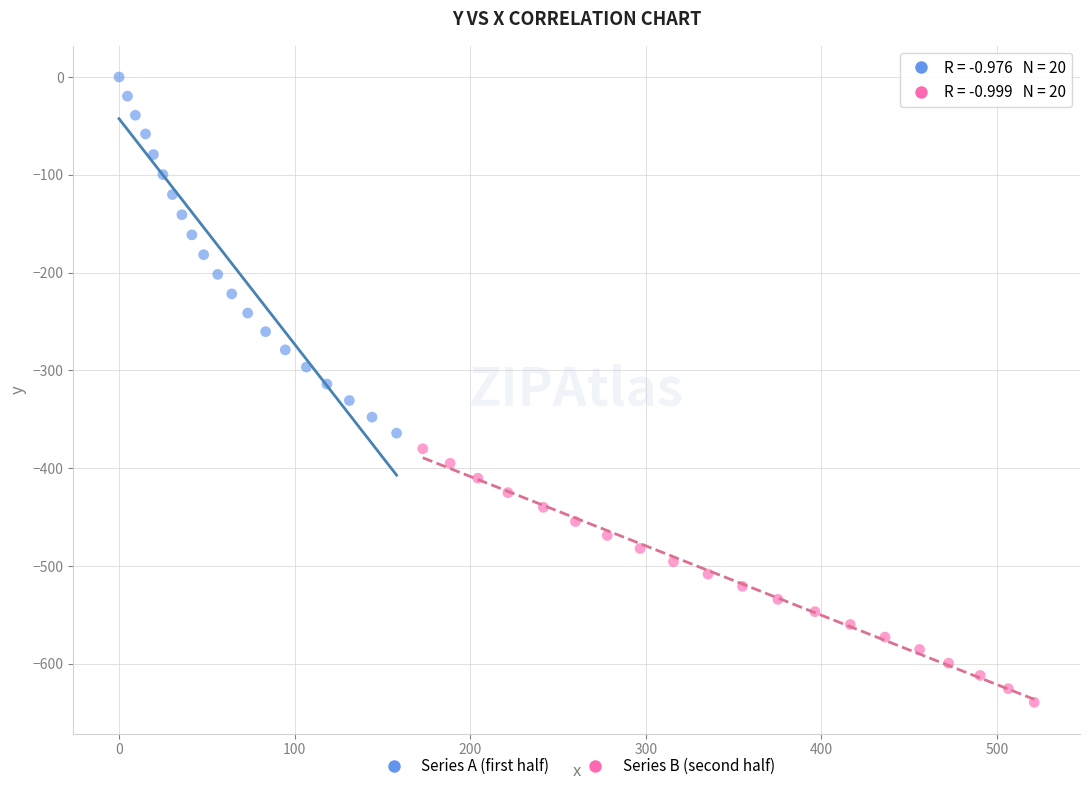

Which series has the widest spread of Y values?

Series A (first half)